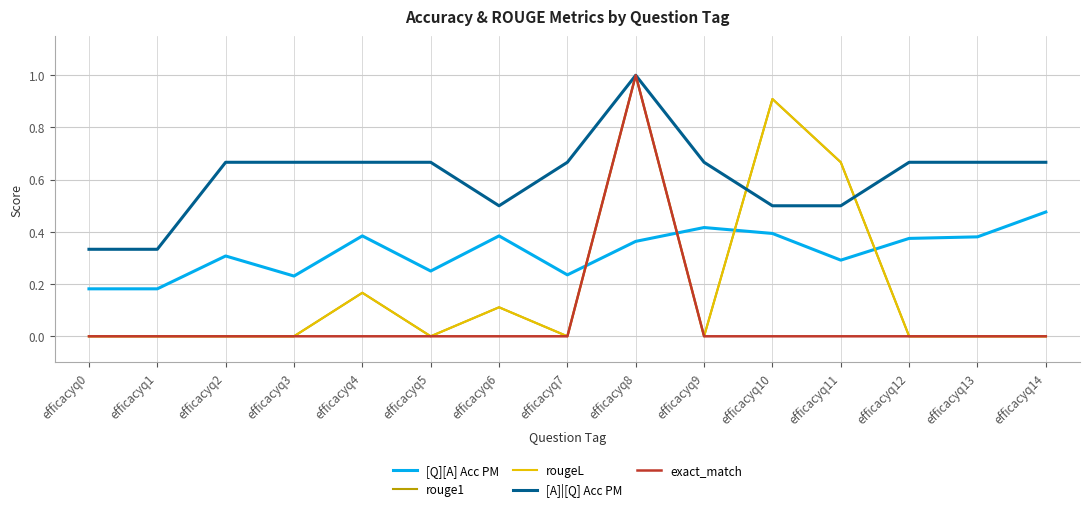

Which category has the lowest value in the rouge1 series?

efficacyq0